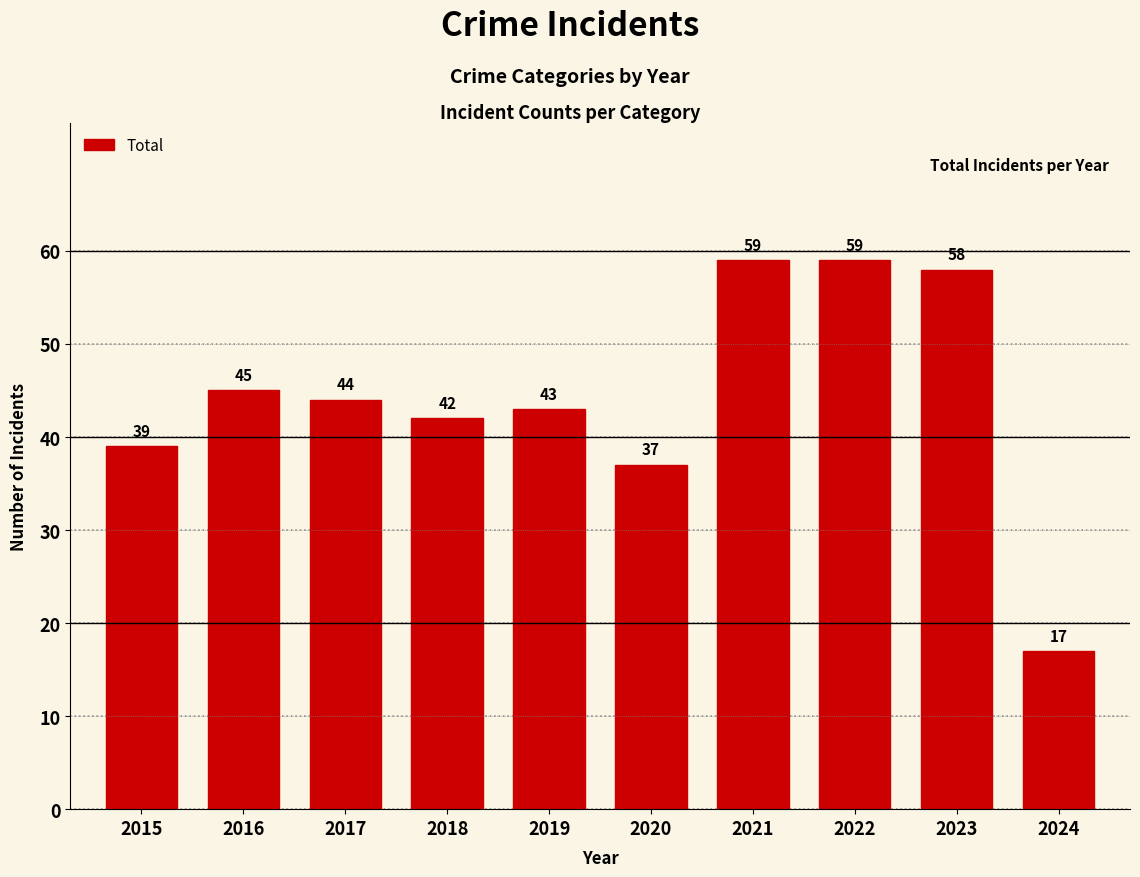

What value does the data have at 2023?

58